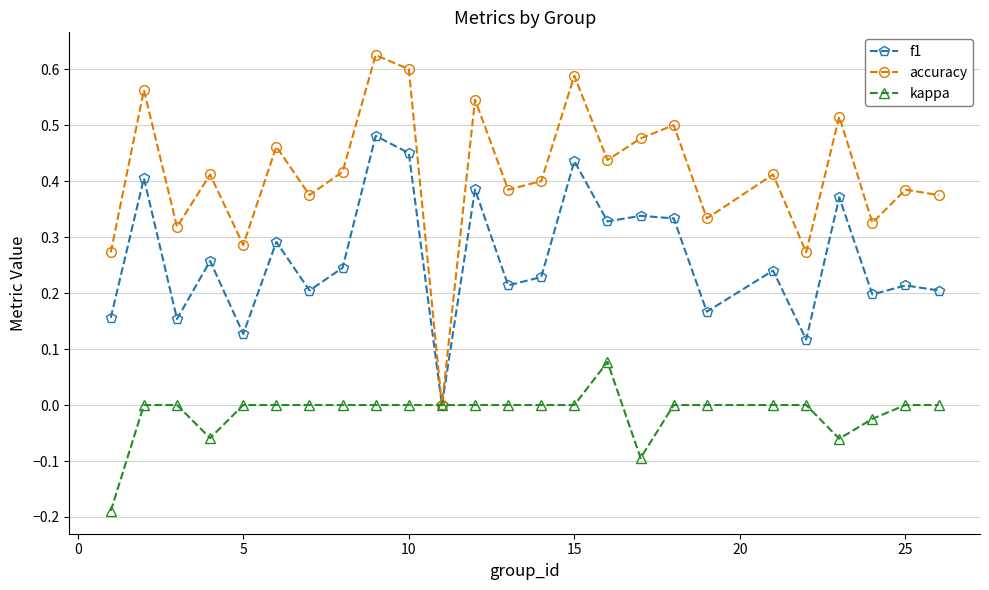

Rank the series by their maximum value, from lowest to highest.

kappa, f1, accuracy